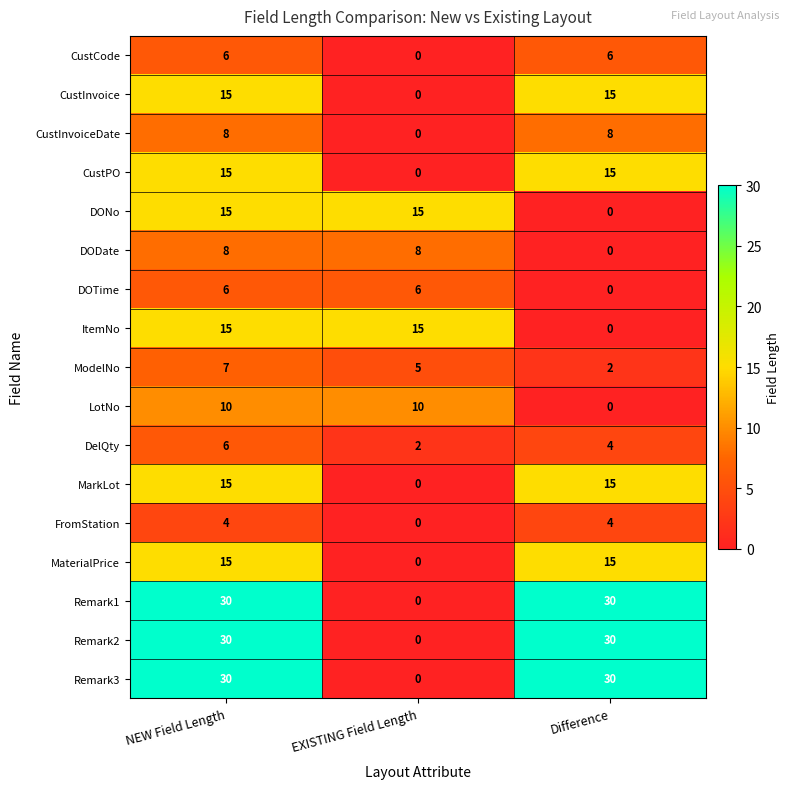

At how many categories does at least one series exceed 17?

2